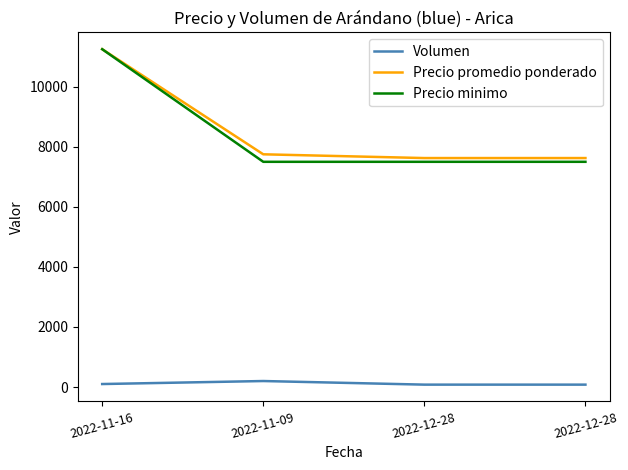

What are all the series names shown in the legend?

Volumen, Precio promedio ponderado, Precio minimo